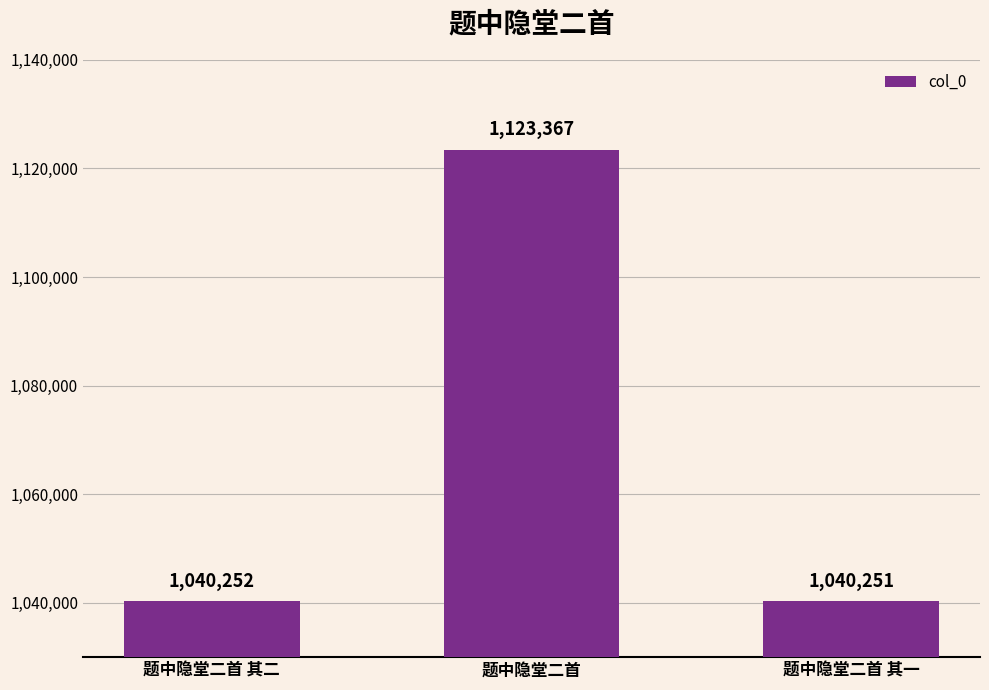

What position from the right is 题中隐堂二首 其一?

1